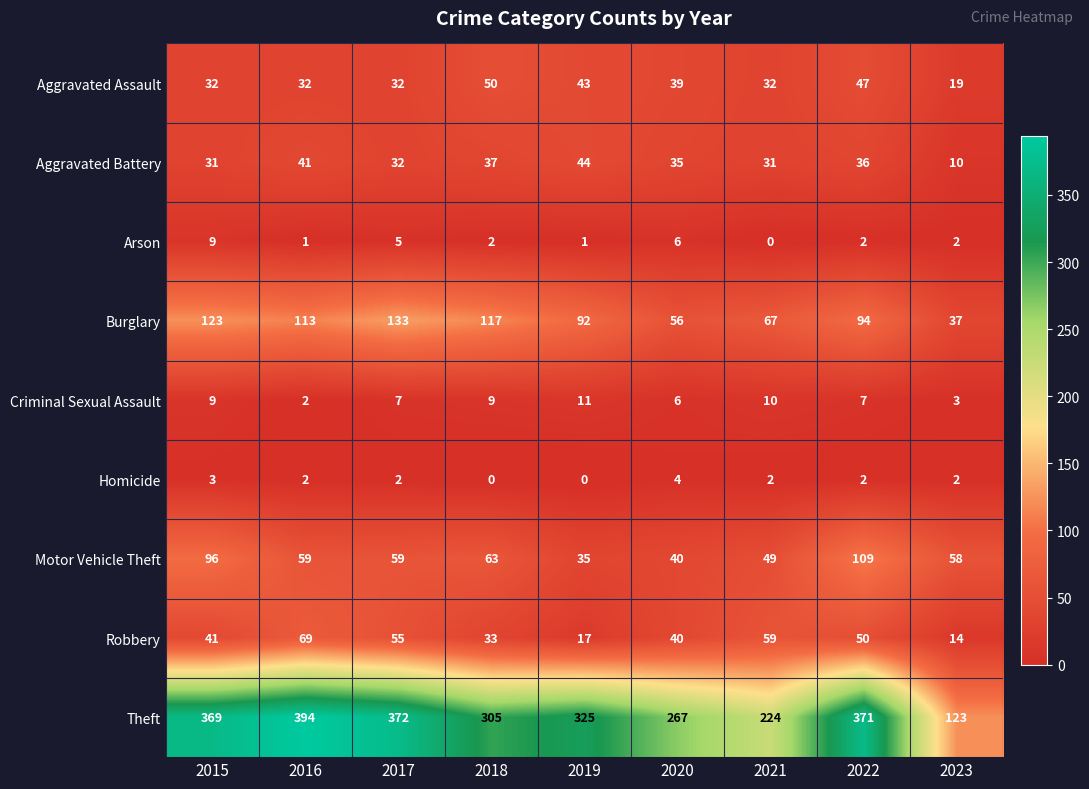

The Aggravated Assault series shows 32 at 2017. True or false?

True